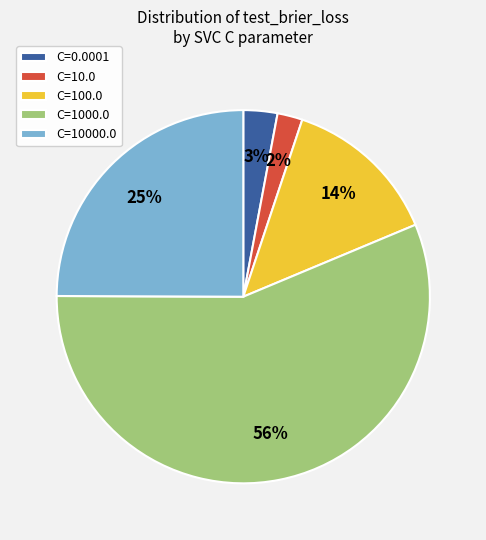

Between C=100.0 and C=0.0001, which is larger?

C=100.0